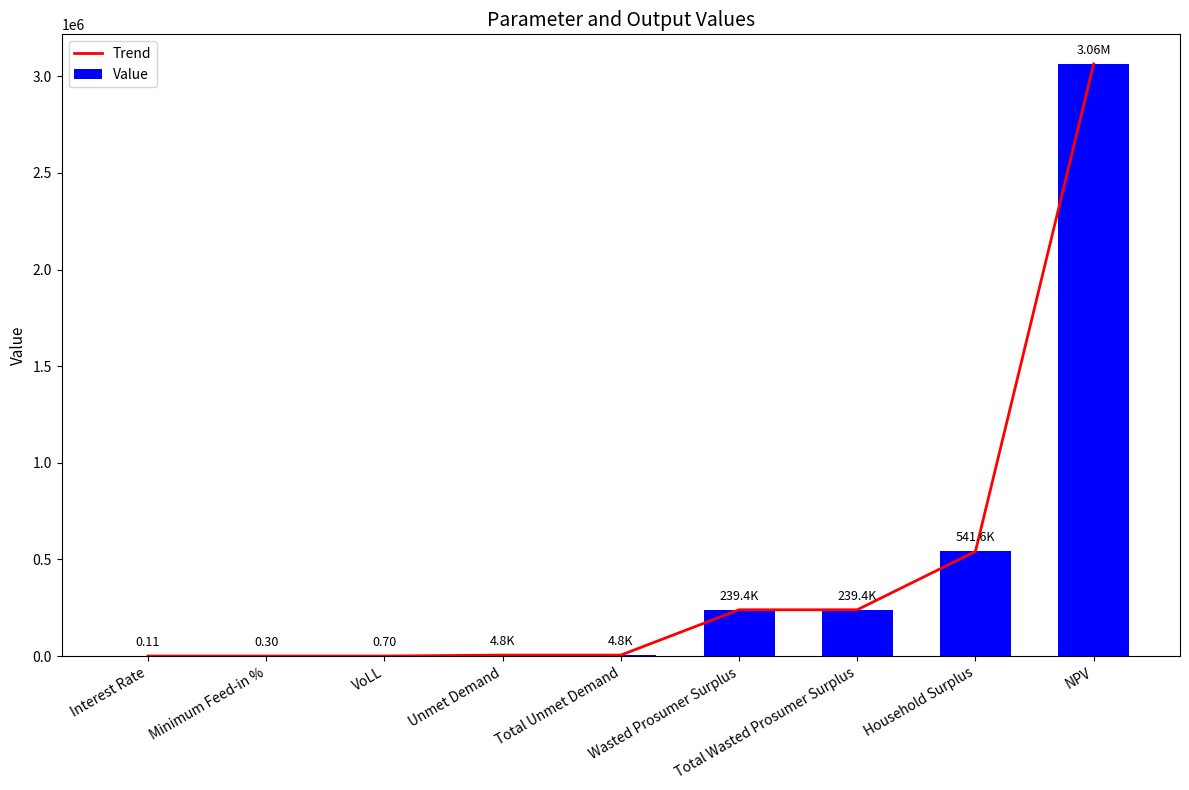

The Trend series shows 239402.1 at Total Wasted Prosumer Surplus. True or false?

True